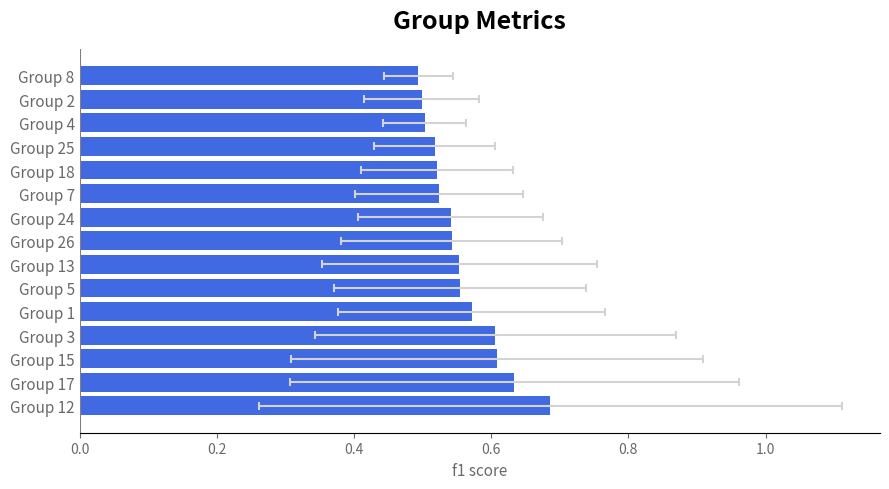

How many bars are there in total?

15